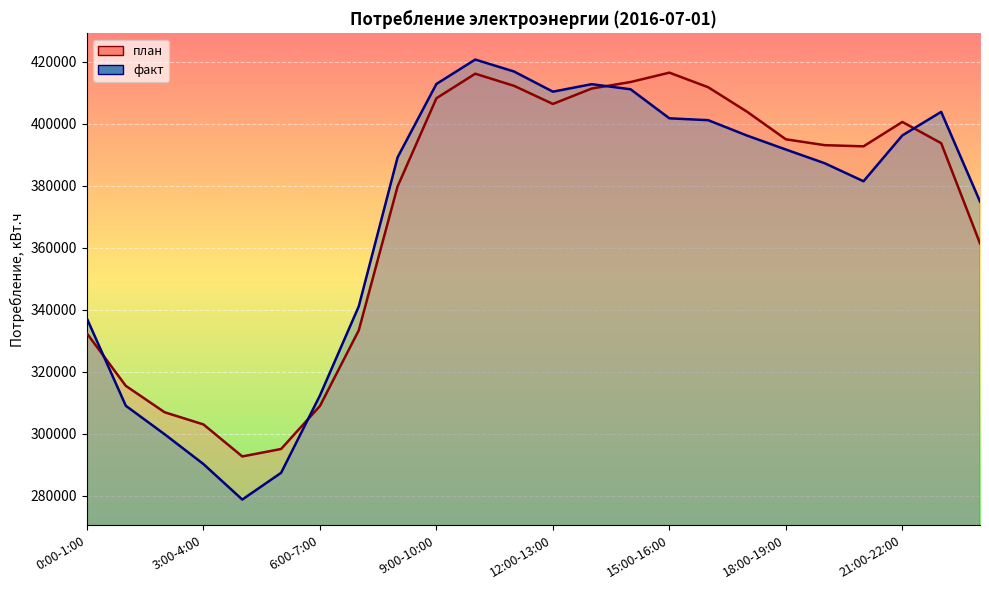

True or false: факт has a value of 396290 at 21:00-22:00.

True